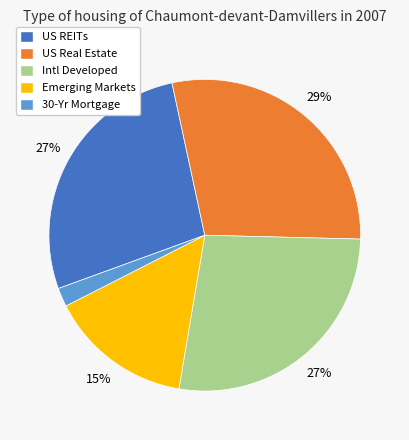

Is it true that Intl Developed is 27% of the pie?

True